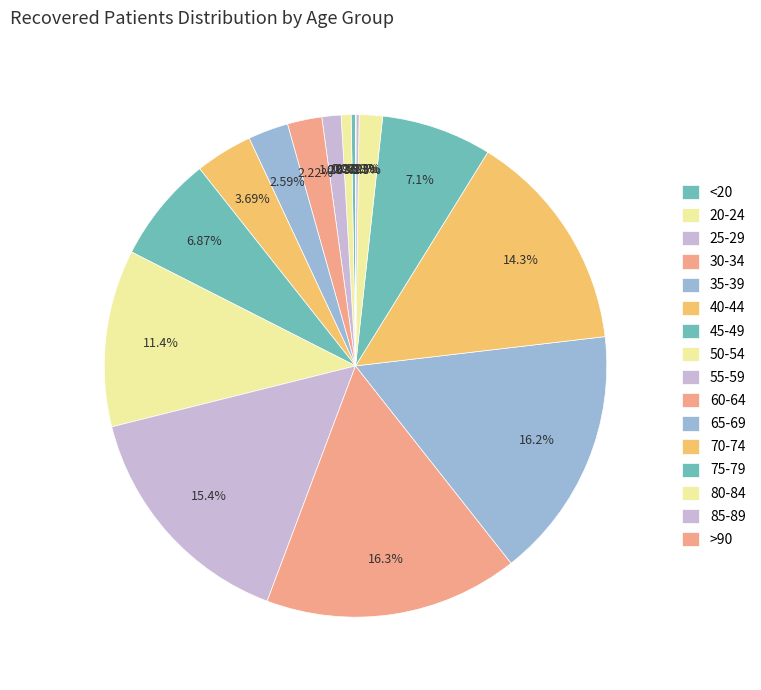

What percentage is NOT represented by 75-79?

92.9%